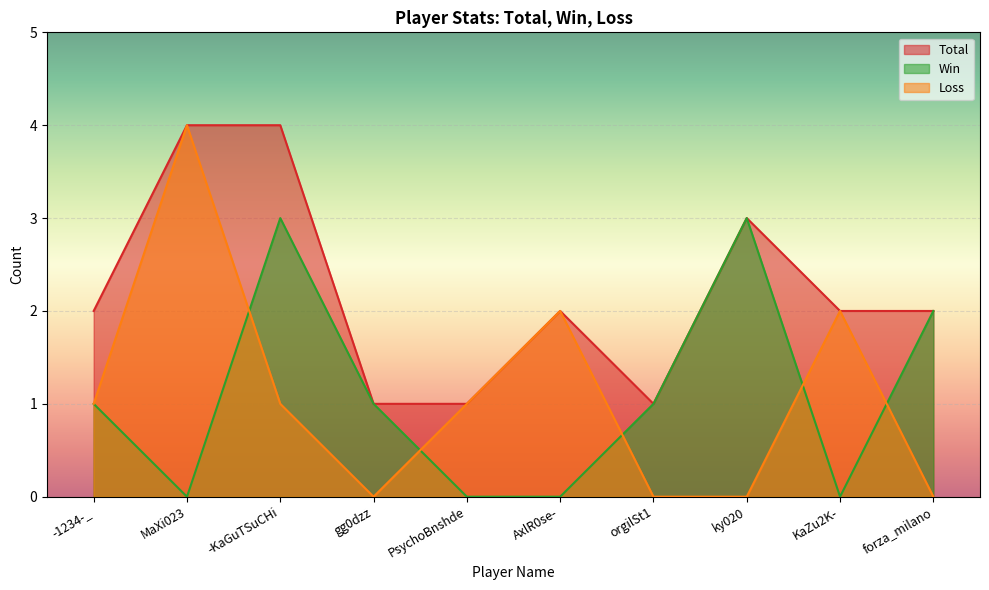

Which series has the largest total across all categories?

Total